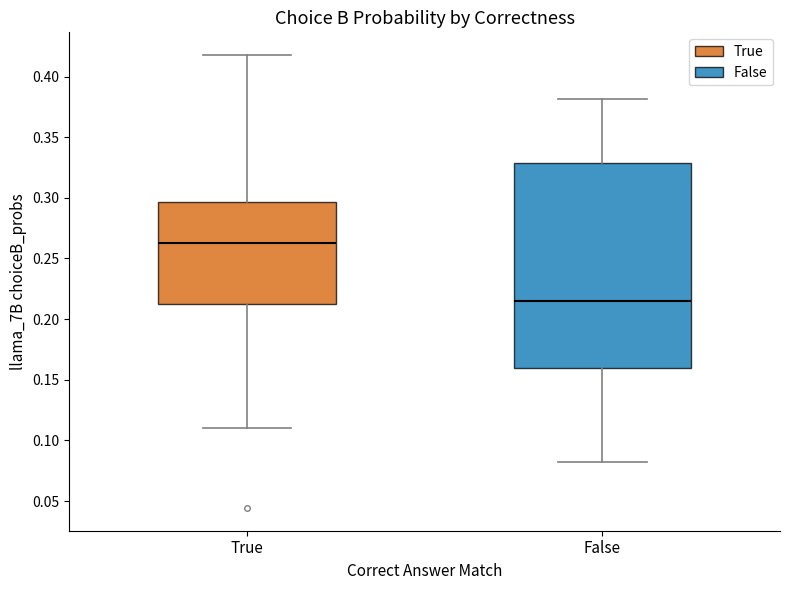

Reading left to right, transcribe this box plot: for each box, give where its median line is, the range the box spans, and where its two whiskers end, as read against the y-axis. The values are not printed on the chart, so give them approximately, as read against the axis.

True: median 0.260, box 0.210 to 0.295, whiskers 0.110 to 0.420
False: median 0.215, box 0.160 to 0.330, whiskers 0.080 to 0.380